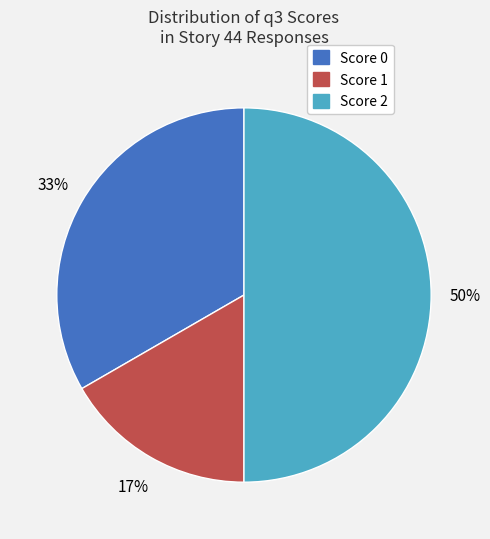

To the nearest percent, what is the difference between the largest and smallest slice percentages?

33%